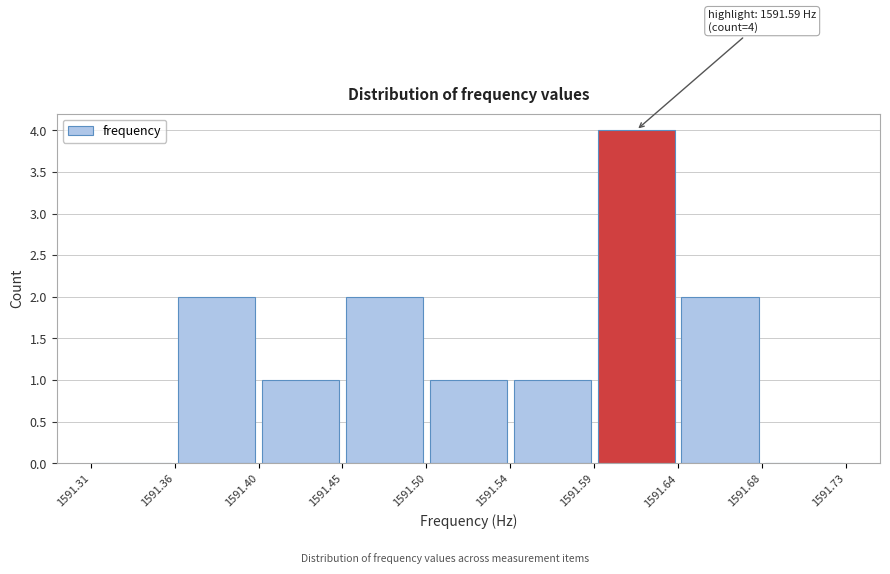

Which range on the x-axis has the tallest bar?

1591.59 to 1591.64